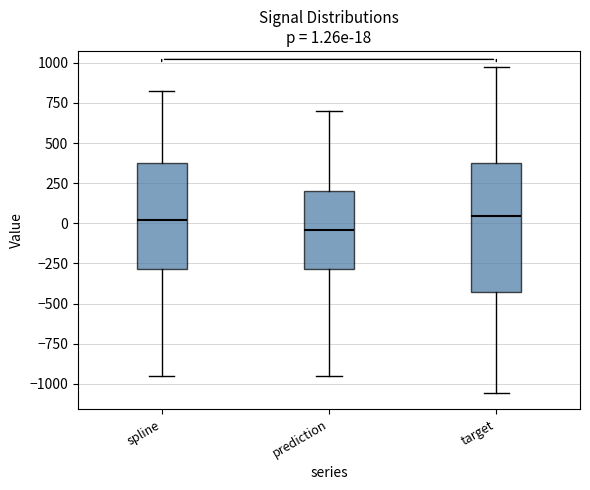

Comparing the boxes themselves (not the whiskers), which one is the tallest?

target